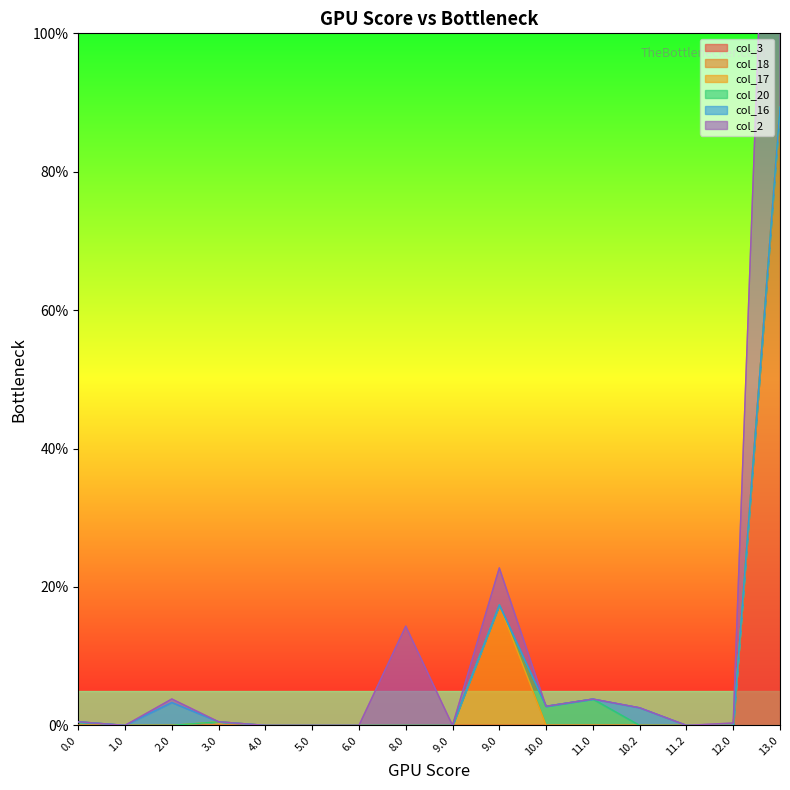

The col_2 series shows 41.1 at 1.0. True or false?

False